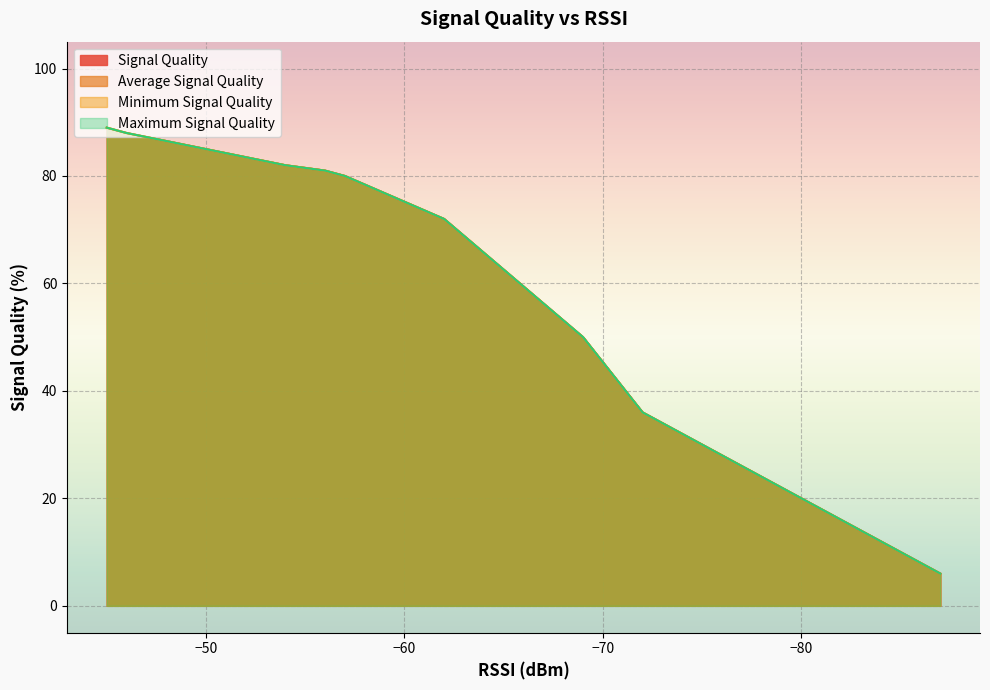

True or false: Maximum Signal Quality has more than 0 interior local peaks.

False